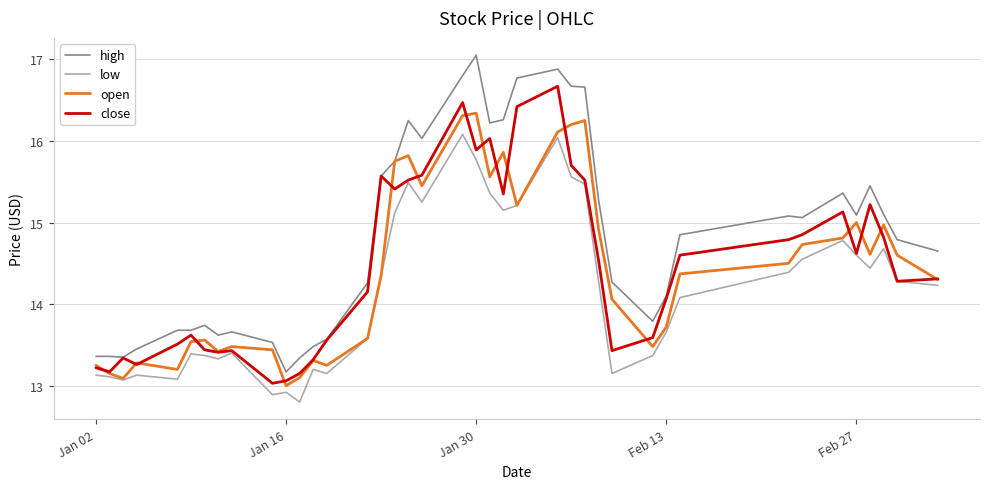

What is the difference between the maximum and minimum values in the high series?

3.9